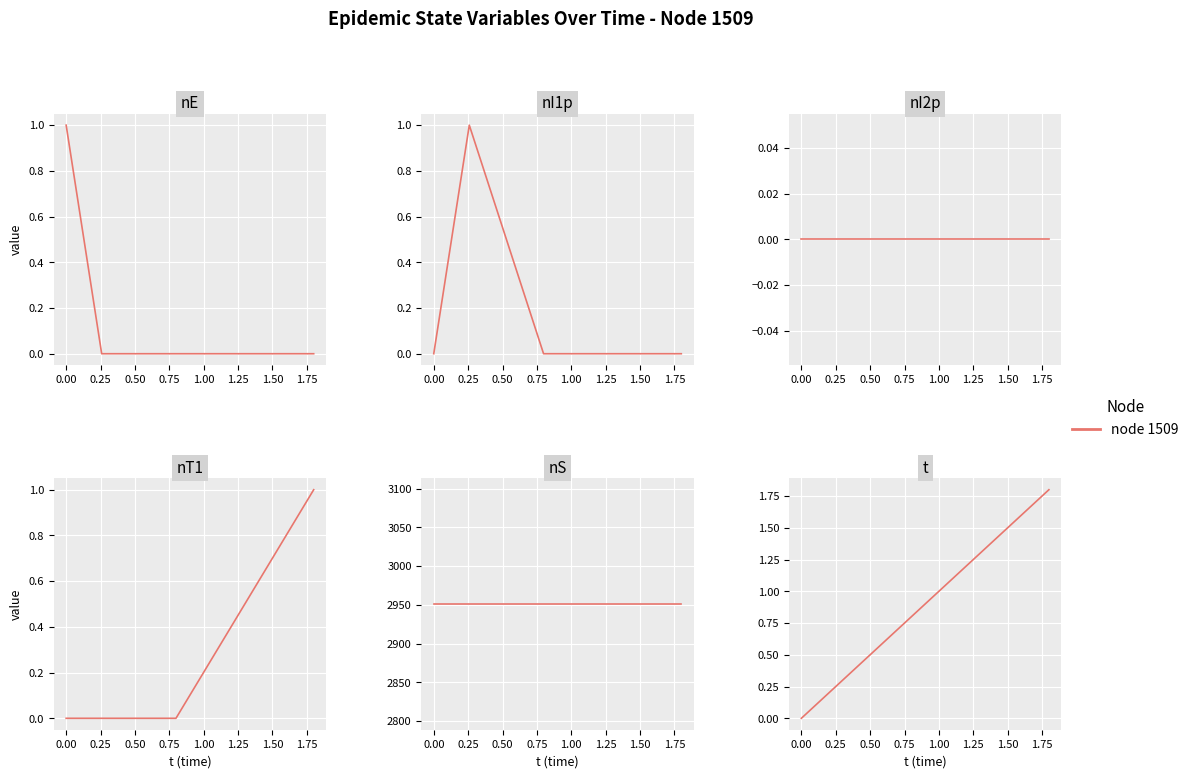

Does the chart display data point markers on the line(s)?

No